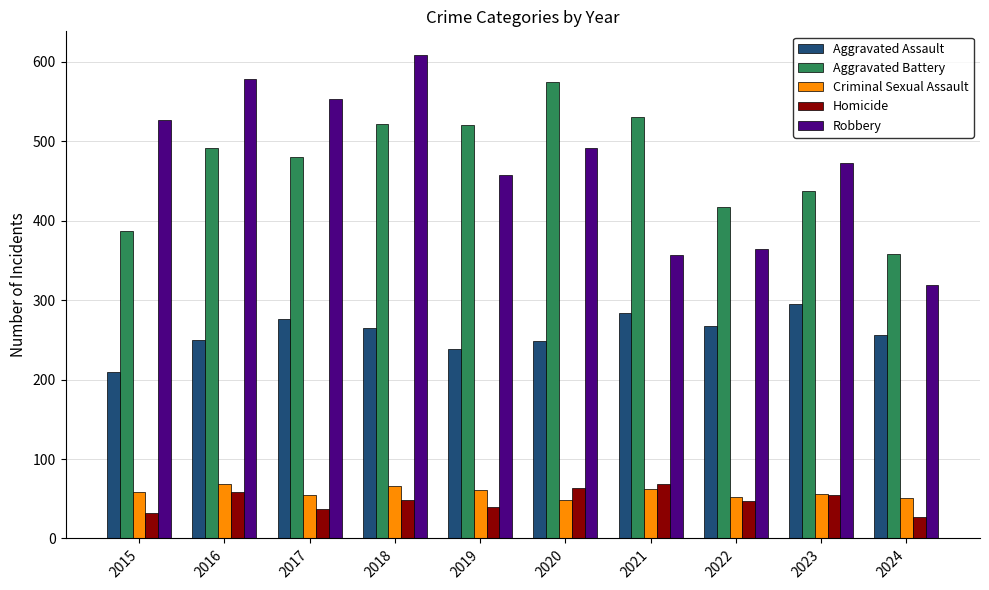

At which category is the sum across all series the highest?

2018